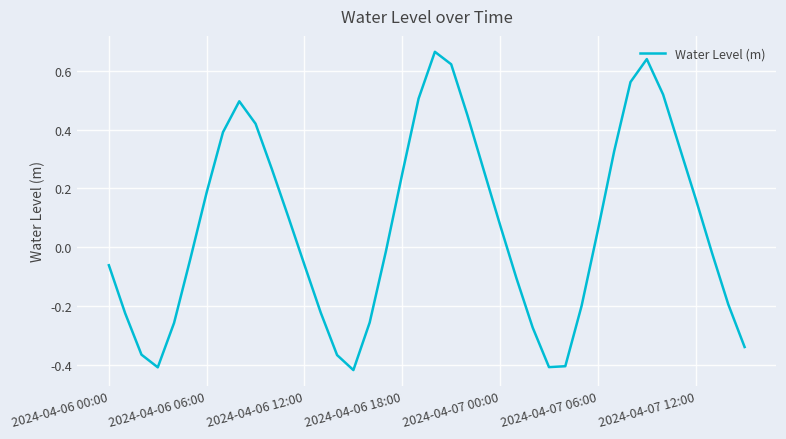

What is the difference between the maximum and minimum values?

1.1